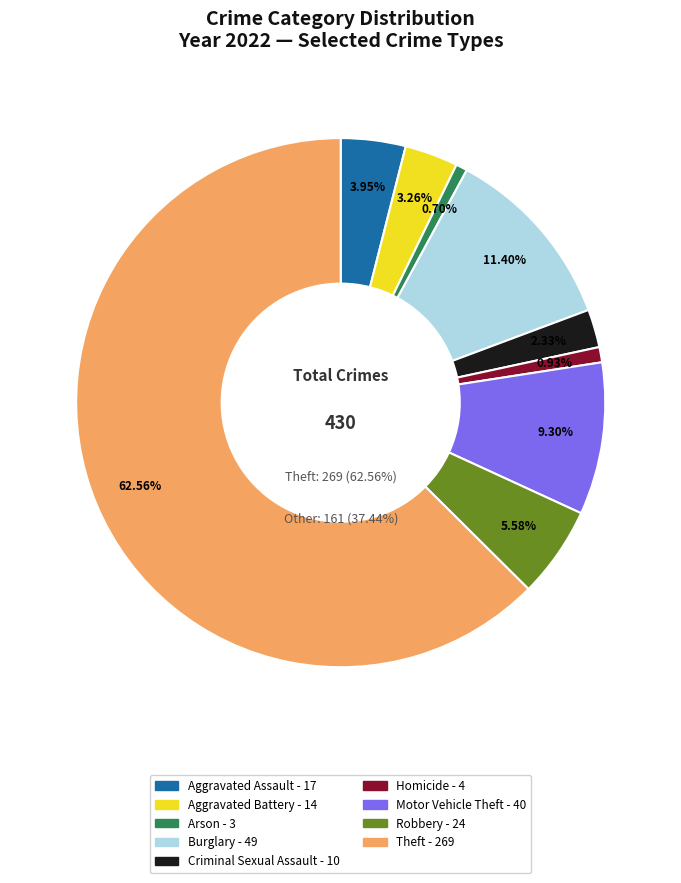

True or false: Motor Vehicle Theft accounts for 9% of the total.

True